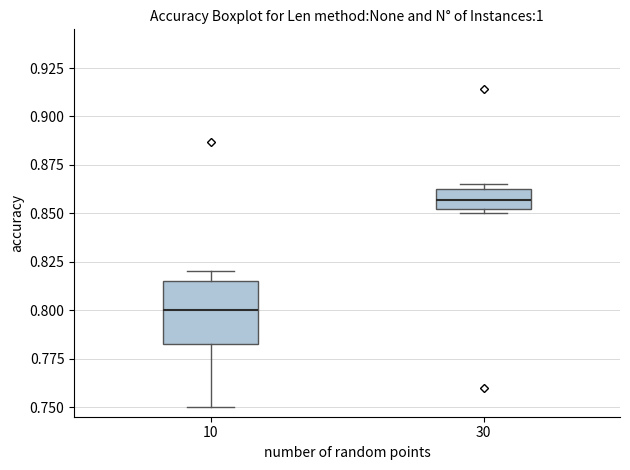

Which box is the tallest, from its lower edge to its upper edge?

10